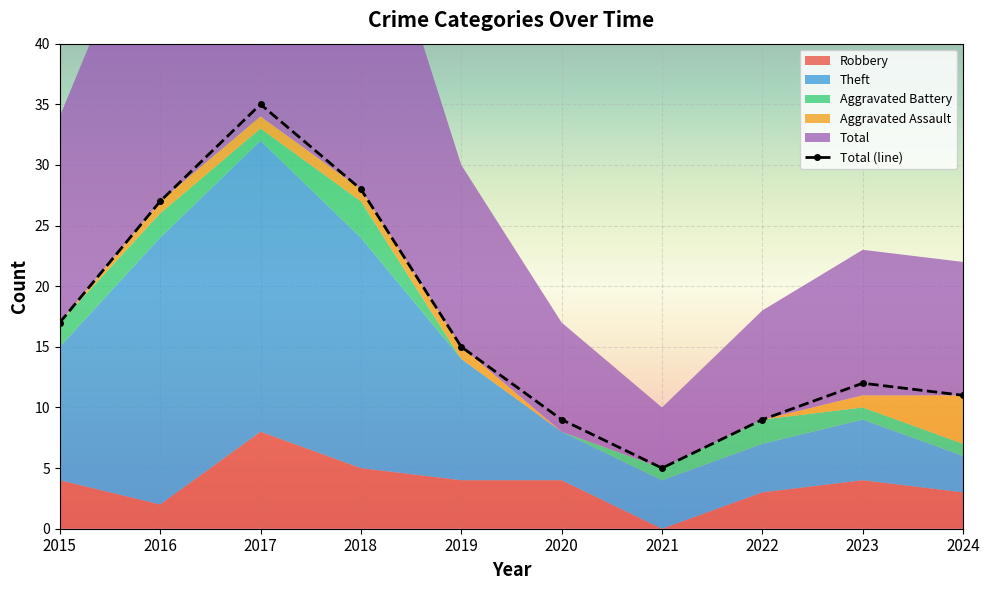

Which label corresponds to the smallest value in the chart?

2021